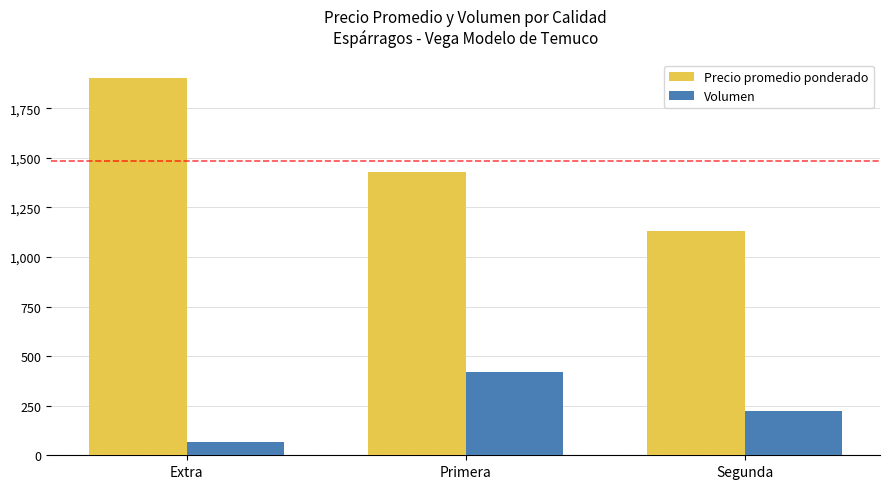

Reading left to right, list all the values displayed in this chart.

Precio promedio ponderado: Extra=1900.0	Primera=1428.8	Segunda=1128.6
Volumen: Extra=68.0	Primera=421.9	Segunda=225.7